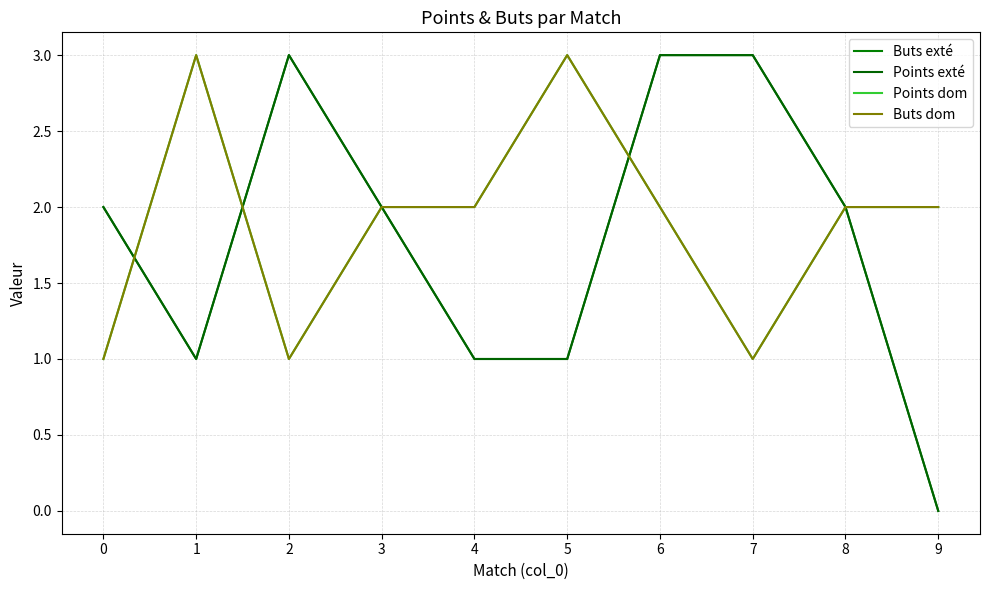

Is this an area chart (filled region under the line)?

No